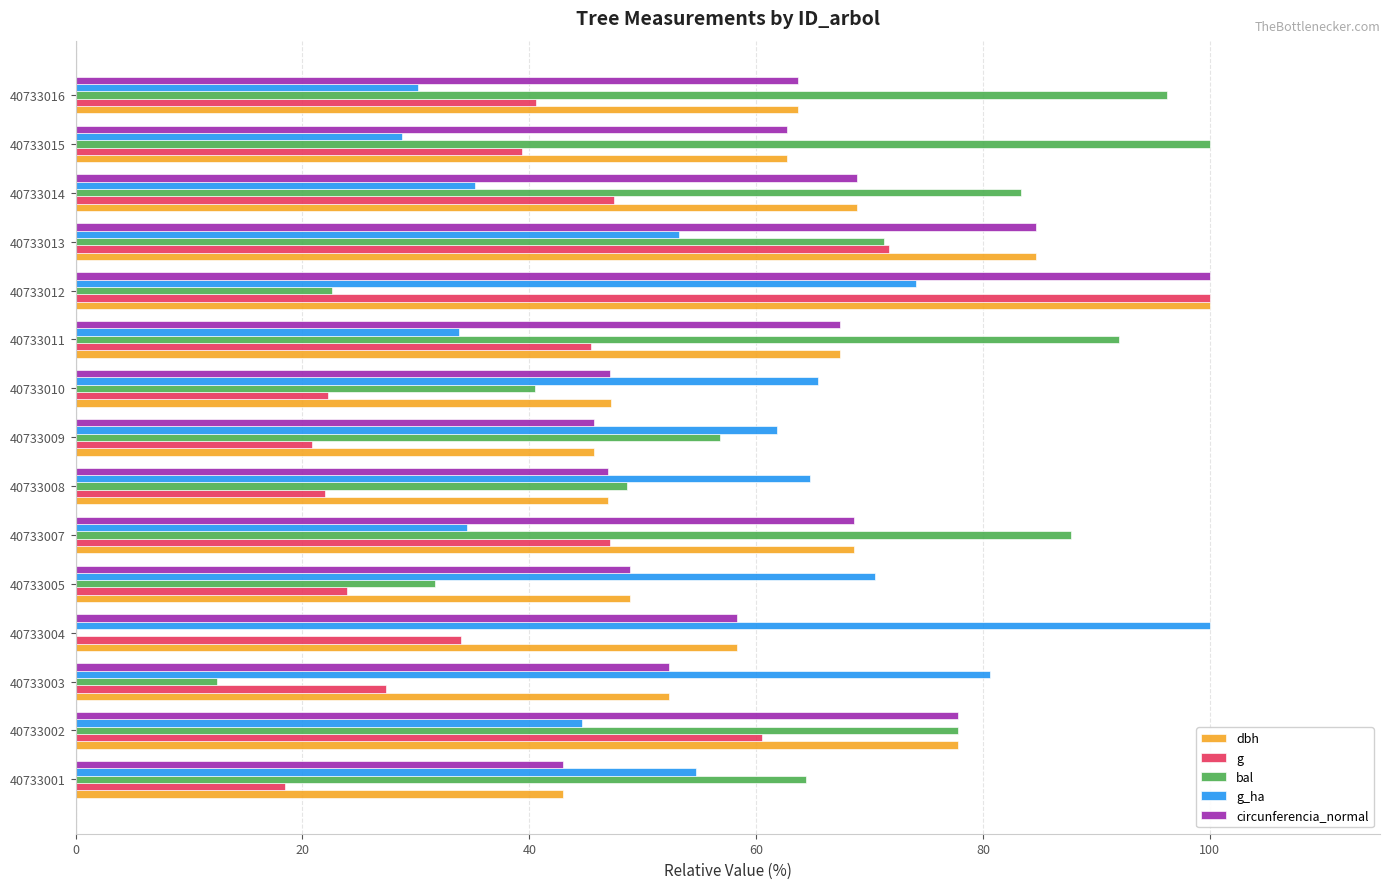

Is it true that g_ha equals 44.4 at 40733010?

False